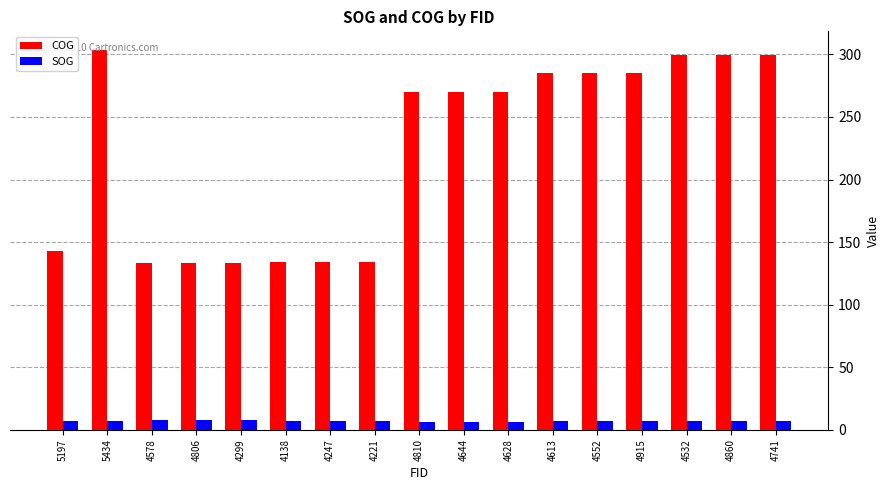

What is the label of the 7th bar from the left?

4247